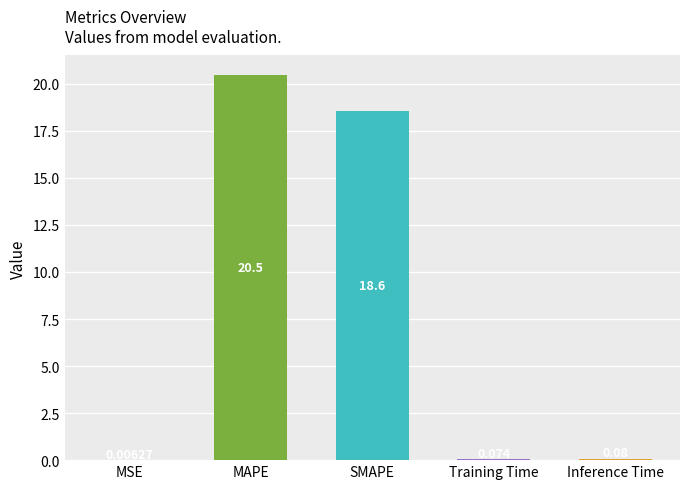

Which has a higher value, SMAPE or Inference Time?

SMAPE